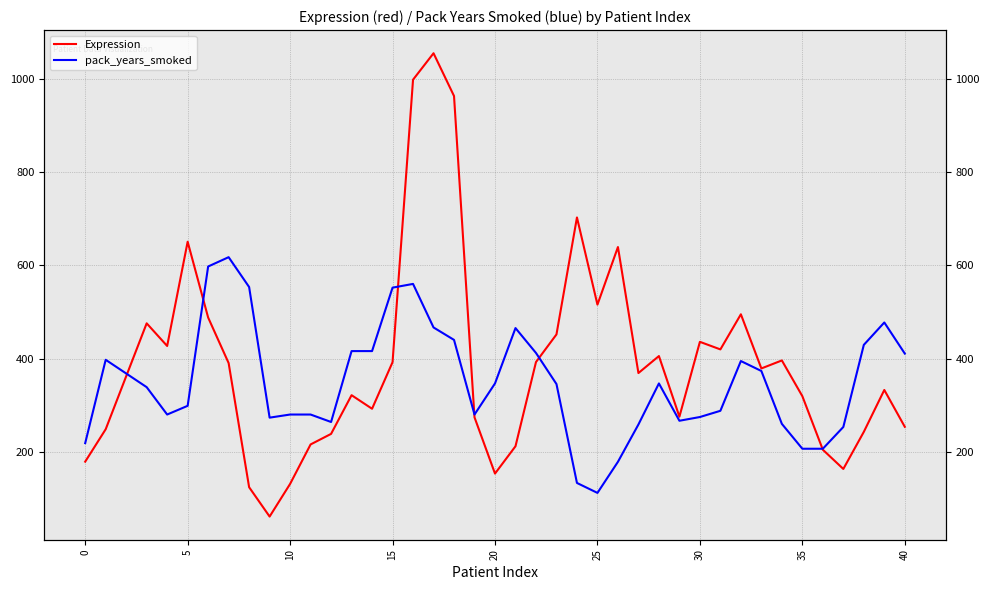

List the series in order of their peak value, lowest first.

pack_years_smoked, Expression